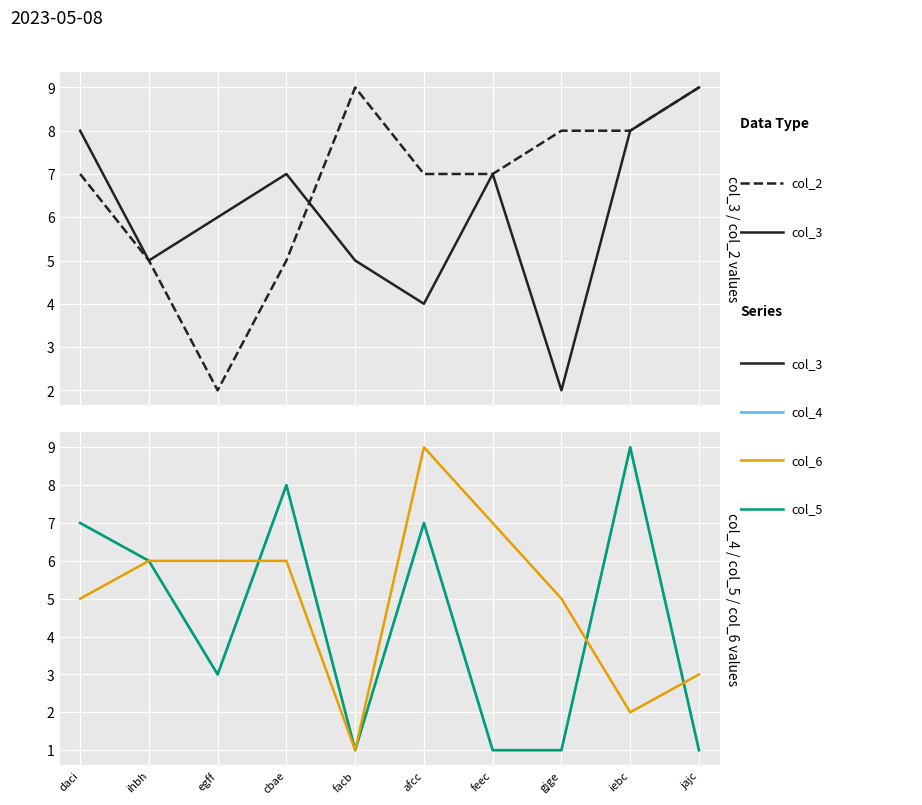

What is the total value across all series at jajc?

23